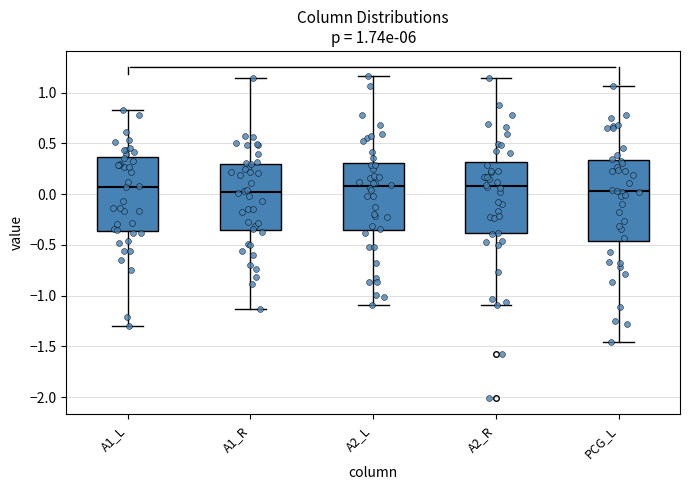

Comparing the boxes themselves (not the whiskers), which one is the tallest?

PCG_L